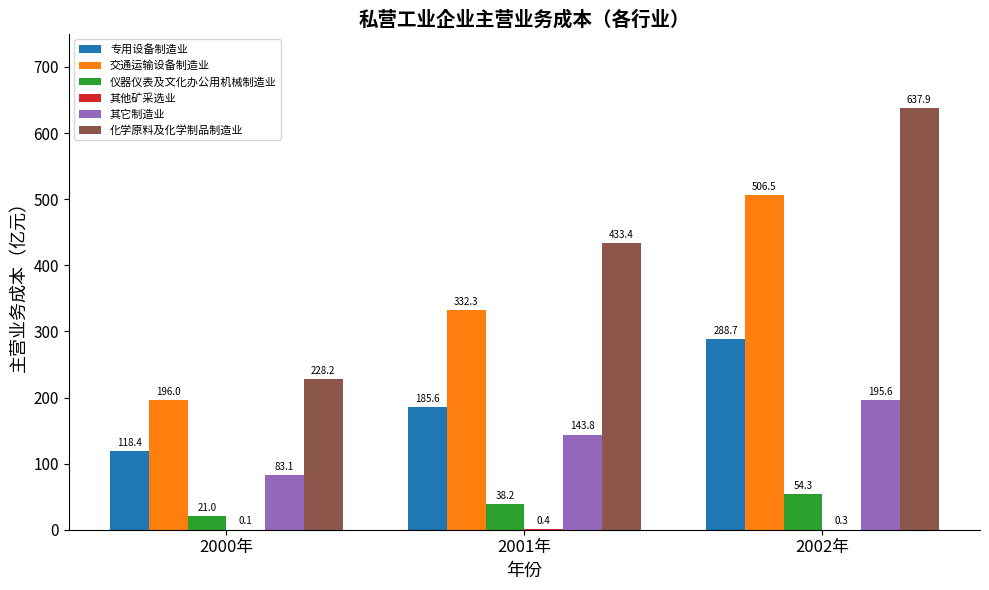

Which series has the widest spread of values?

化学原料及化学制品制造业